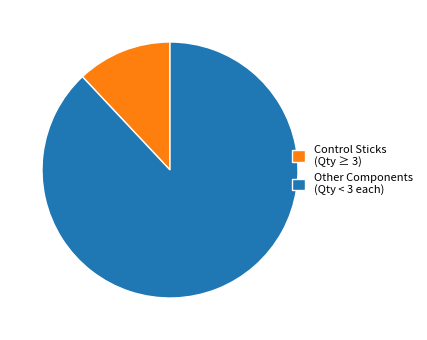

What is the ratio of the value at Other Components (Qty < 3 each) to the value at Control Sticks (Qty ≥ 3)?

7.3